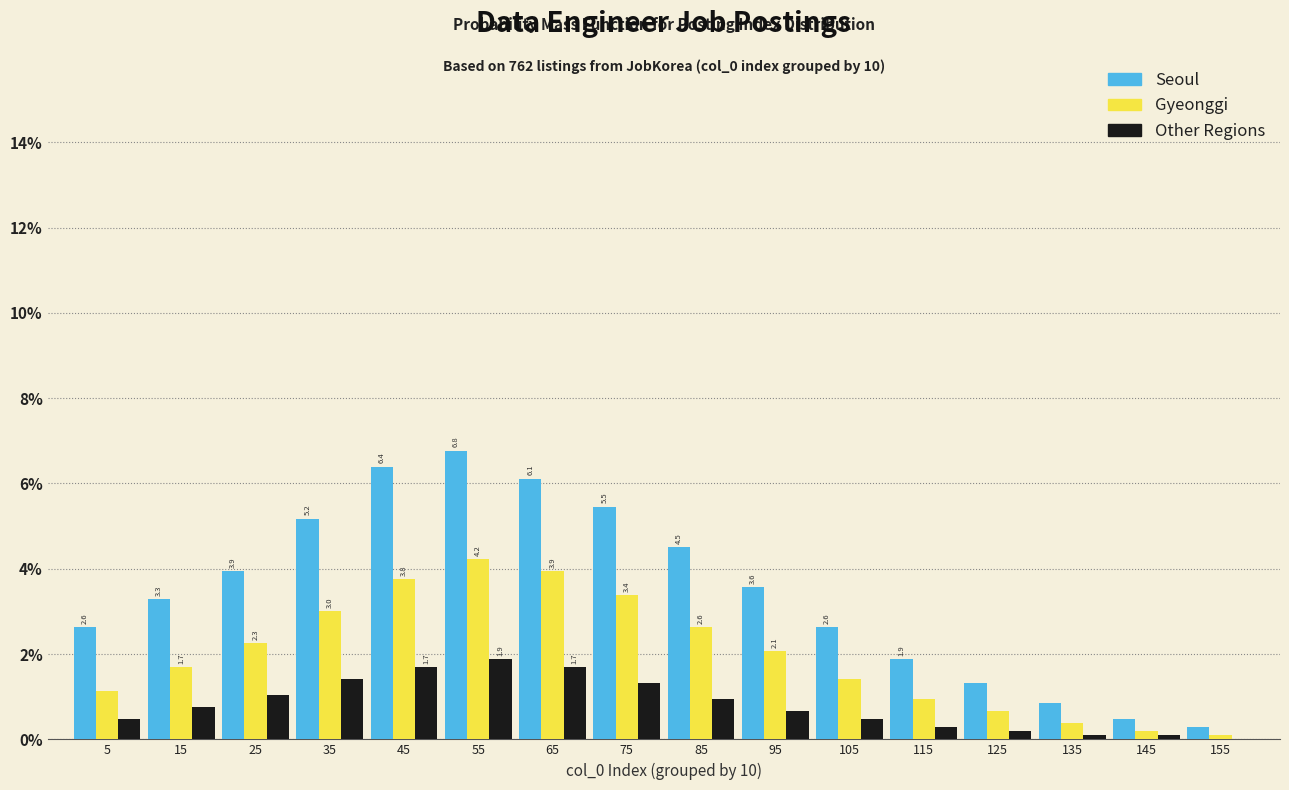

The Seoul series shows 3.3 at 15. True or false?

True